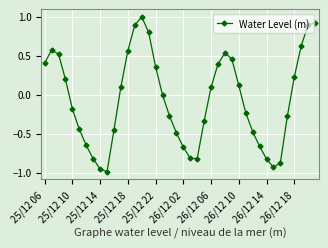

How many interior local valleys (lower than both neighbors) does the data have?

3